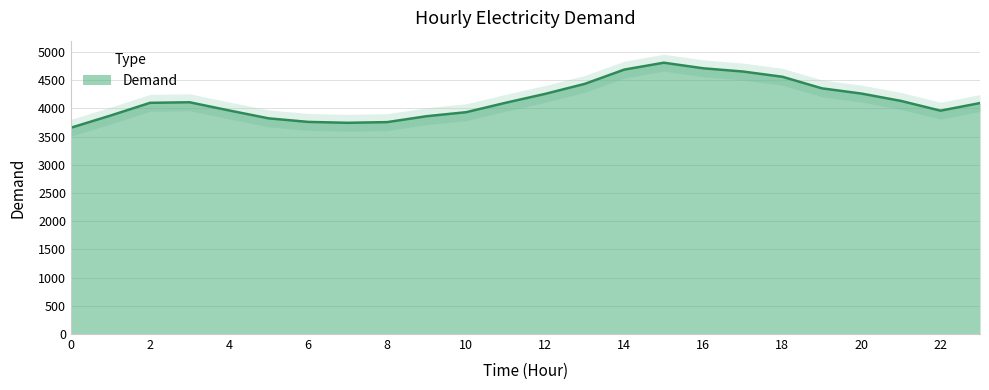

List the labels in order of value, largest first.

15, 16, 14, 17, 18, 13, 19, 20, 12, 21, 3, 11, 2, 23, 4, 22, 10, 1, 9, 5, 6, 8, 7, 0